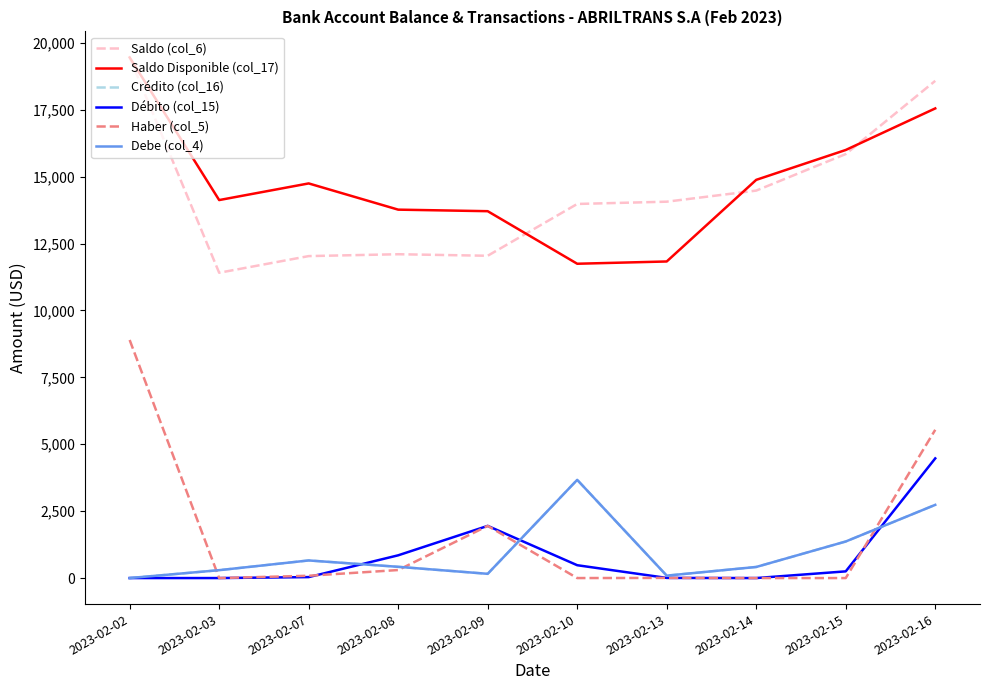

Is it true that Crédito (col_16) equals 158.4 at 2023-02-09?

True